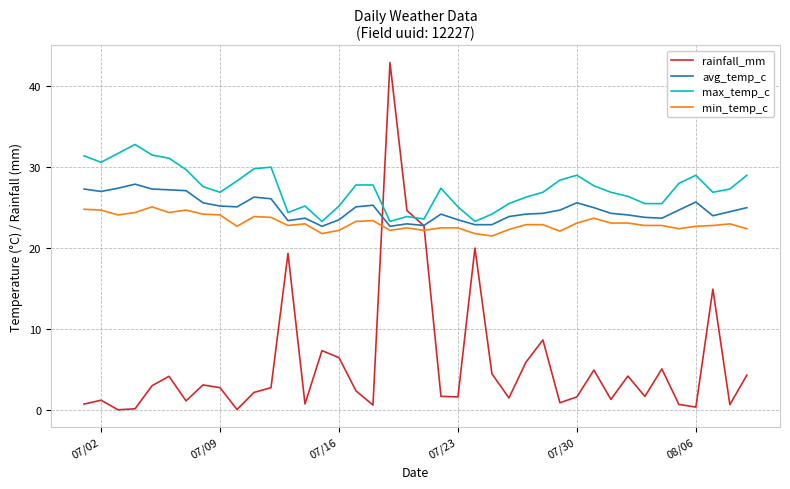

How many lines are shown in the chart?

4